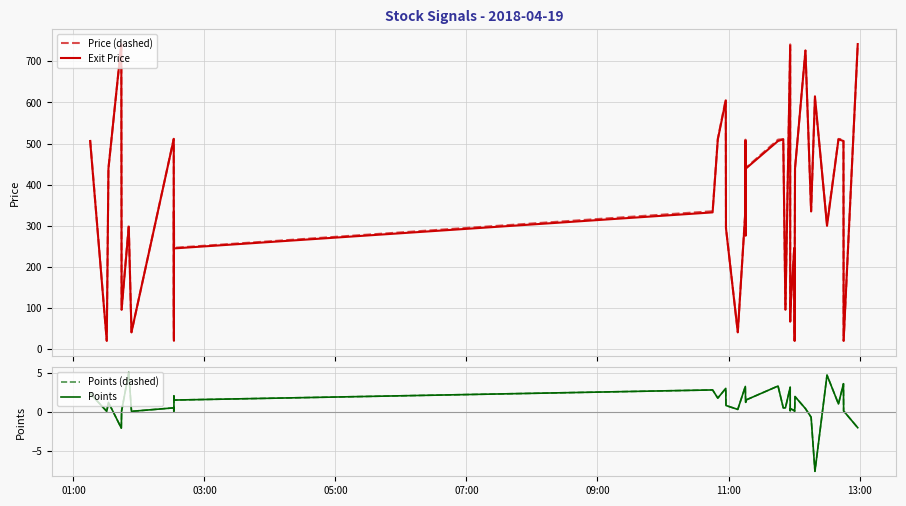

True or false: Points (dashed) and Price (dashed) intersect in this chart.

False